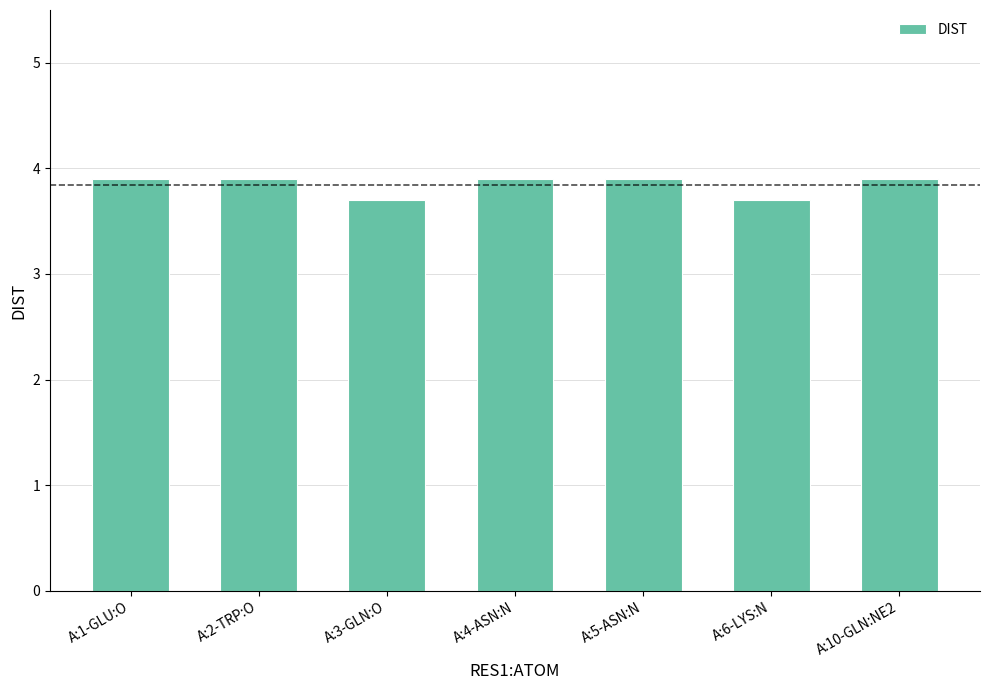

What is the difference between the maximum and minimum values?

0.2